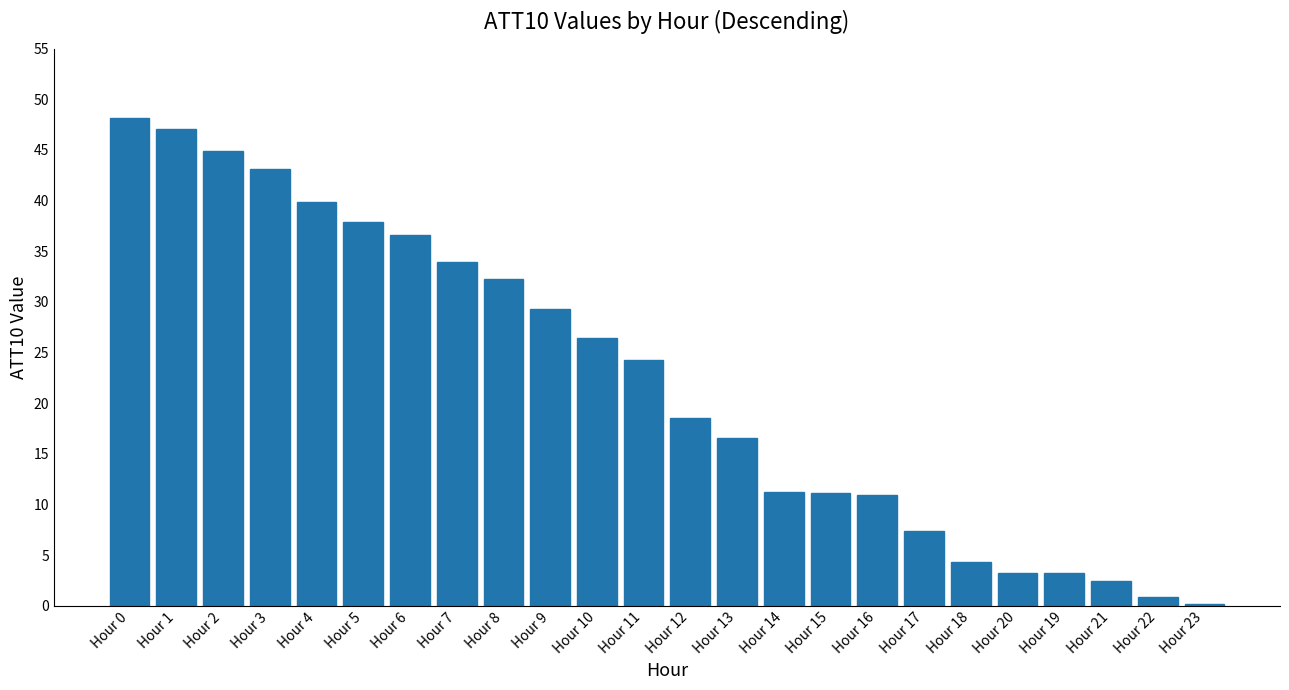

How many bars are there in total?

24